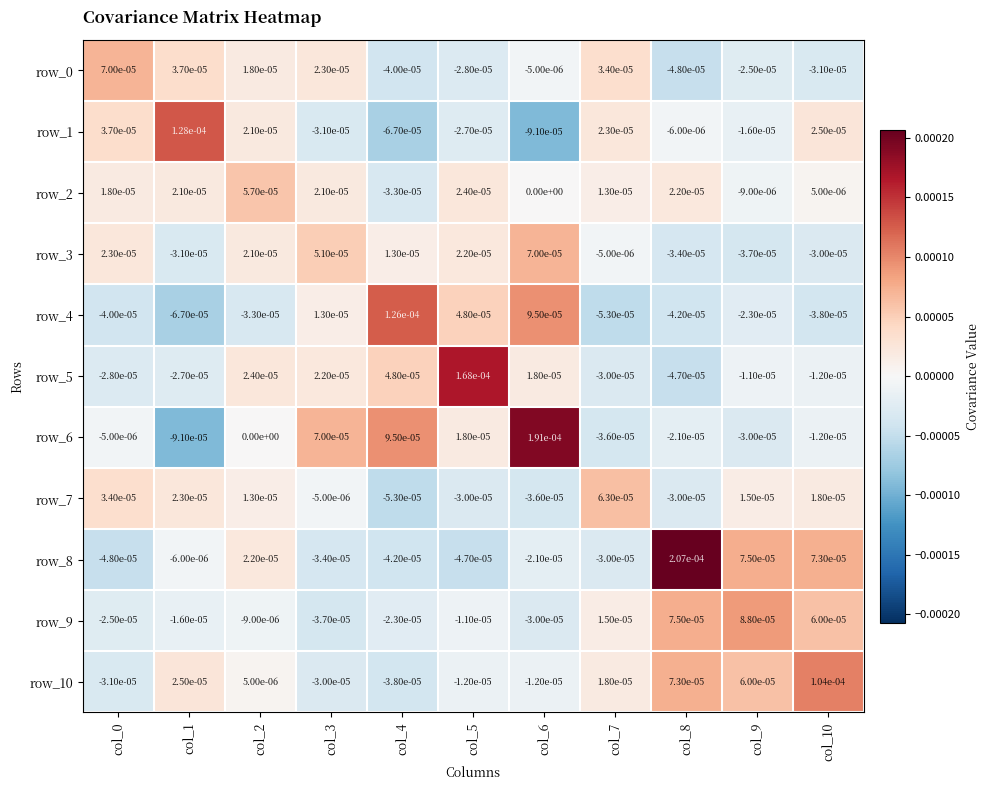

Which series has the largest total across all categories?

row_6